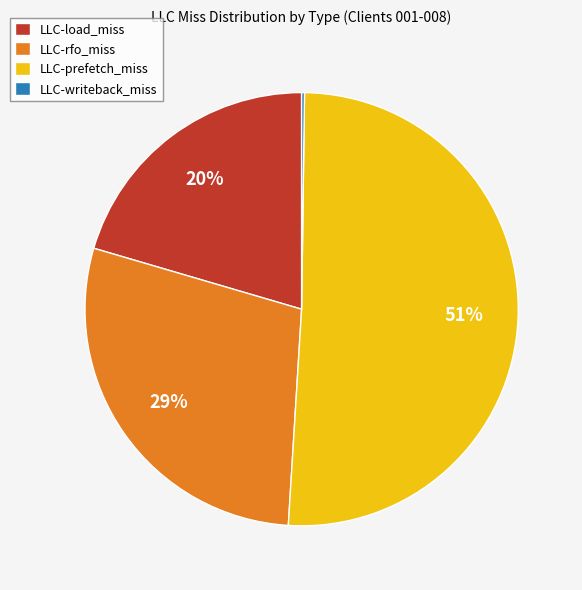

Which has a higher value, LLC-load_miss or LLC-prefetch_miss?

LLC-prefetch_miss